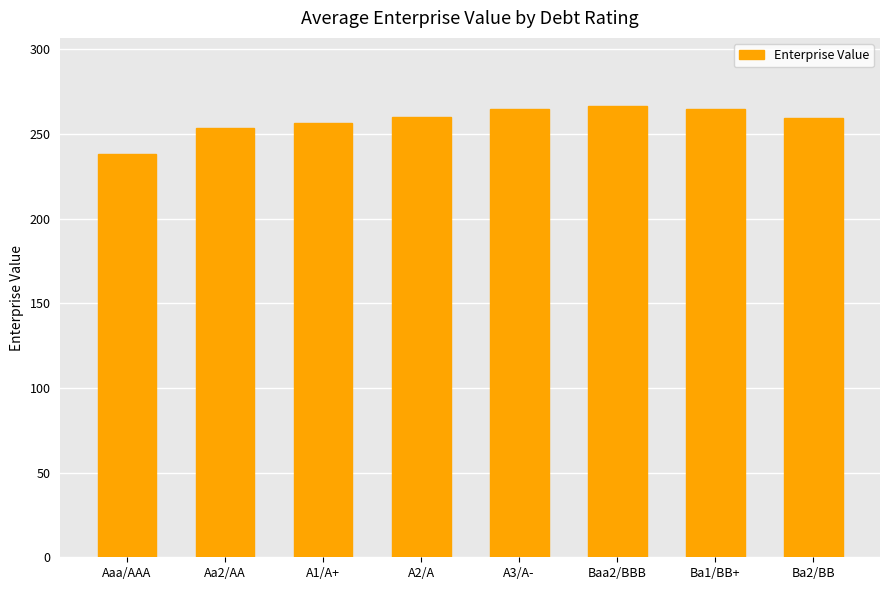

The chart shows a value of 452.9 at Ba1/BB+. True or false?

False